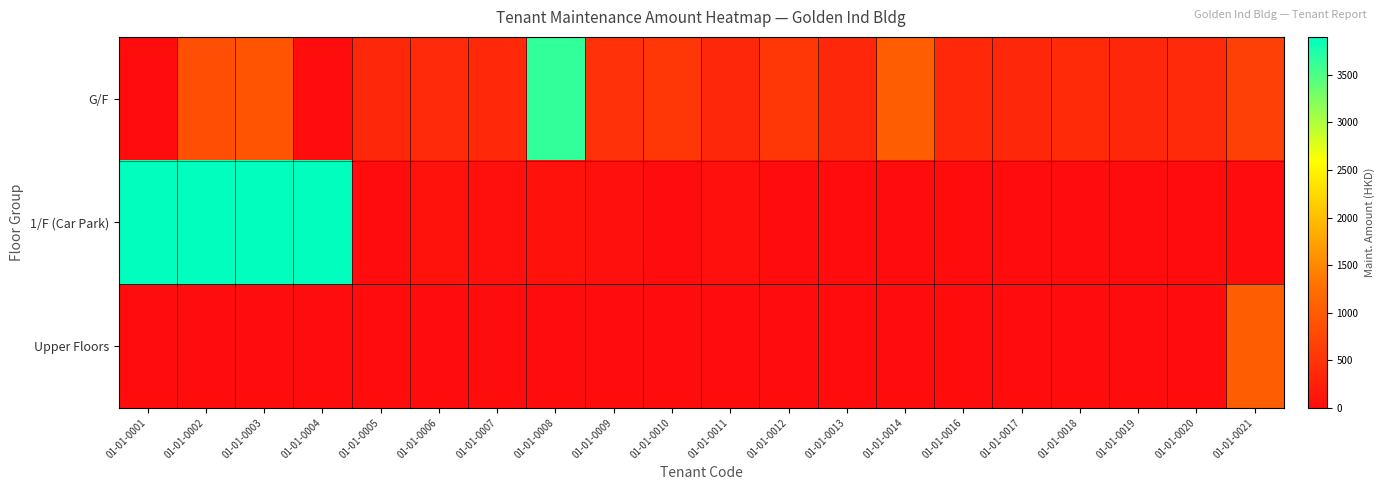

At how many categories does at least one series exceed 2541?

5